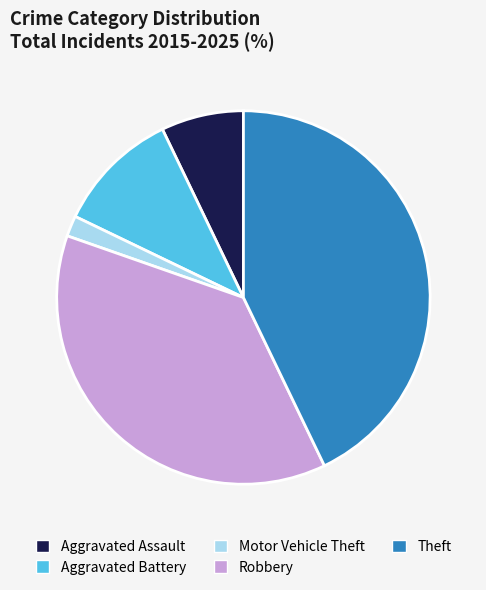

Is it true that Motor Vehicle Theft is 2% of the pie?

True